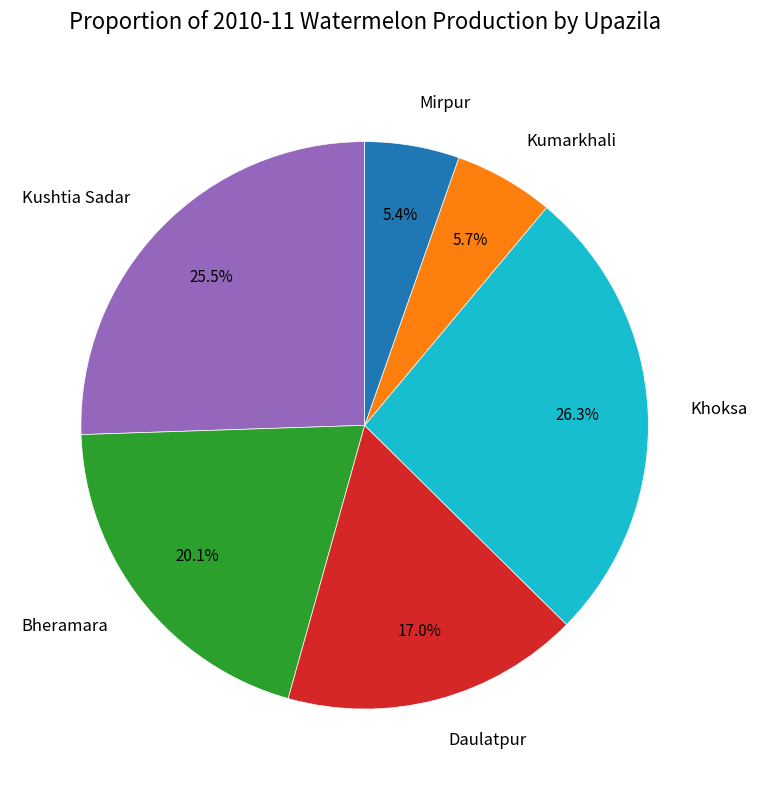

What portion of the pie excludes Kushtia Sadar?

74.5%